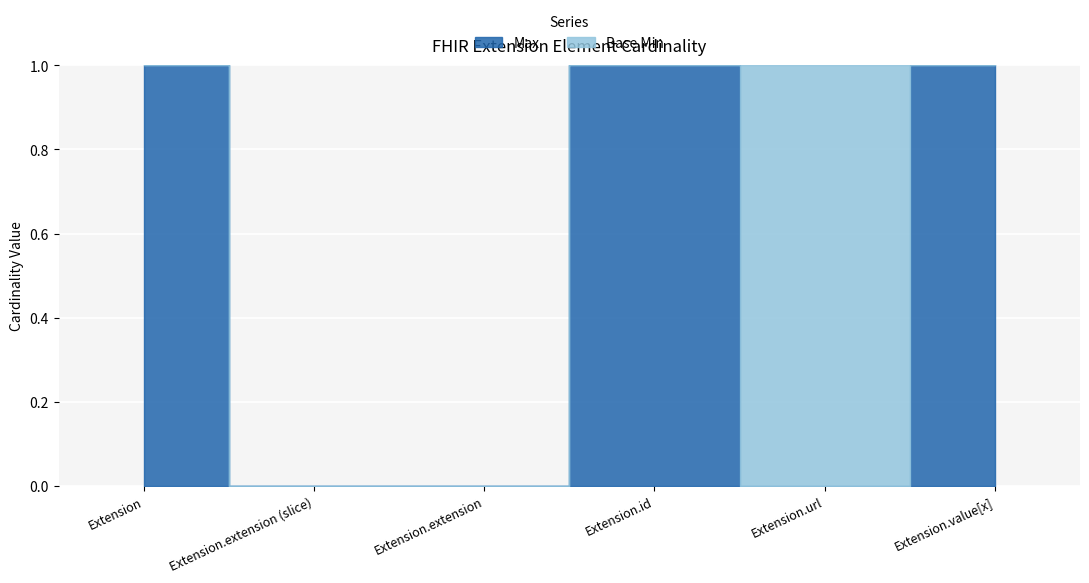

Between Extension and Extension.extension, which is larger?

Extension